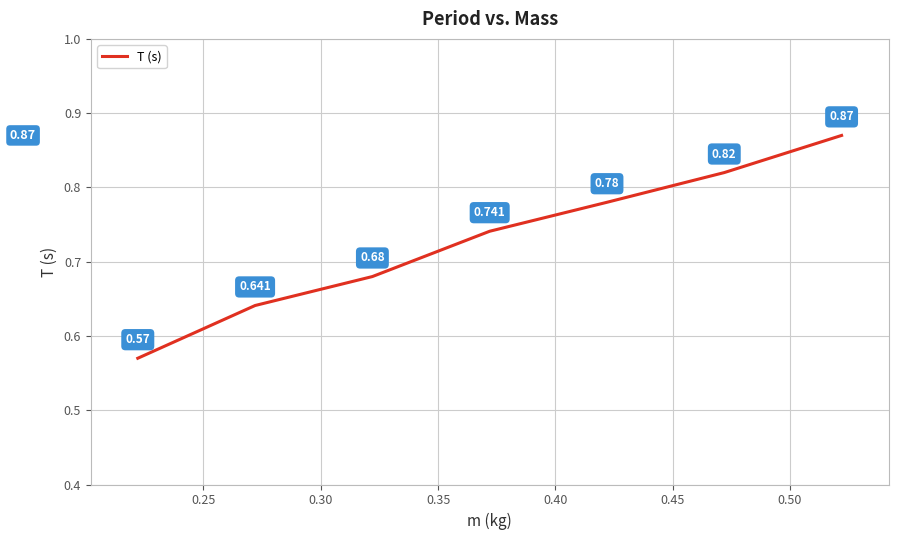

How many lines are shown in the chart?

1